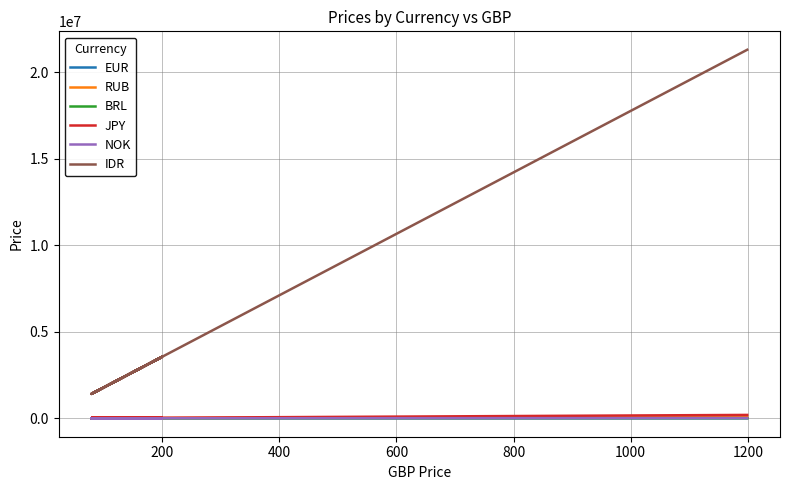

Rank the series by their maximum value, from highest to lowest.

IDR, JPY, RUB, NOK, BRL, EUR